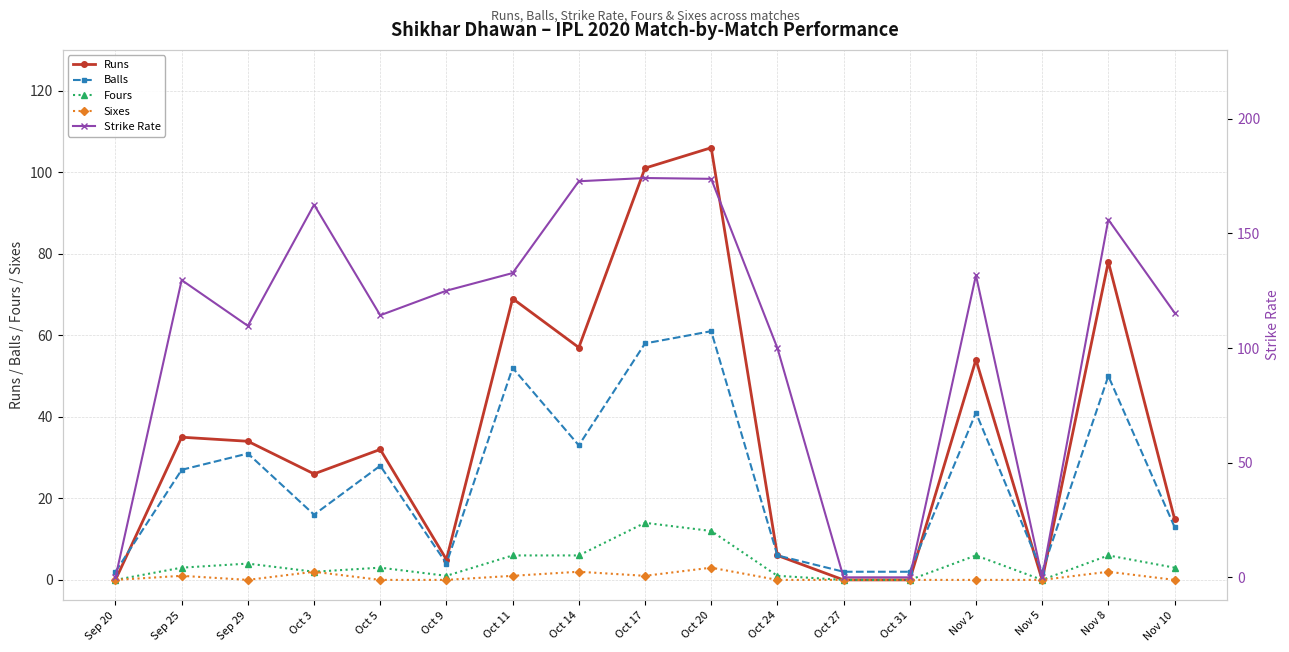

What is the difference between the Runs values at Oct 20 and Sep 25?

71